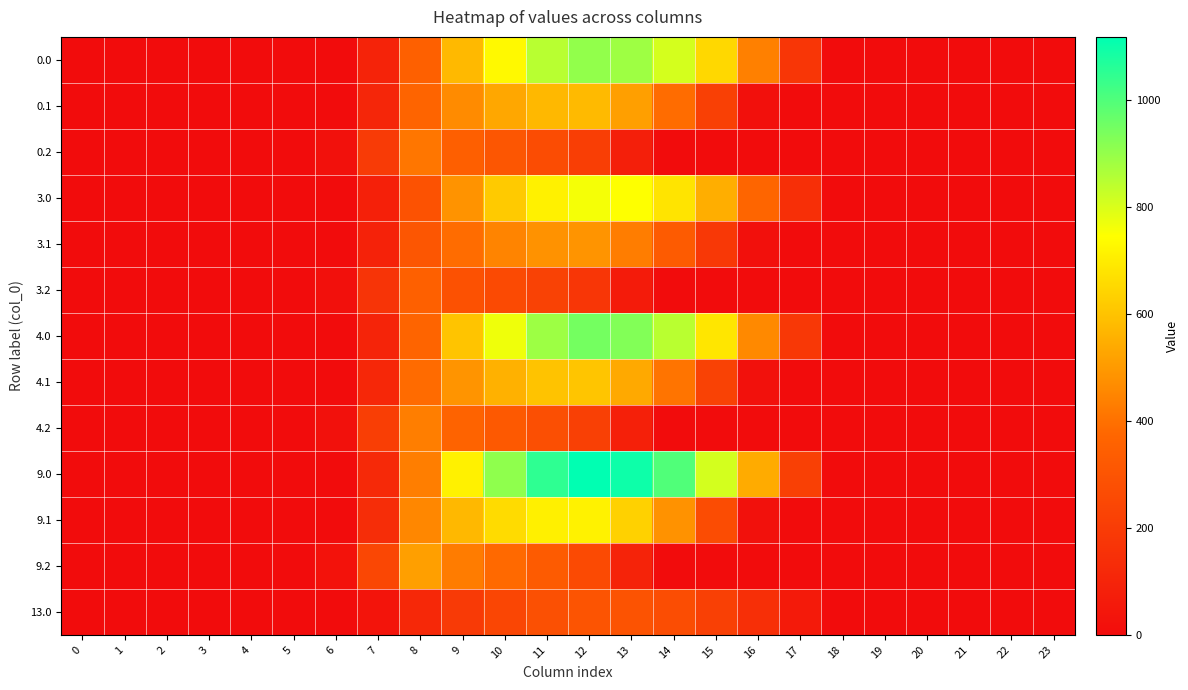

At how many categories does at least one series exceed 188?

11